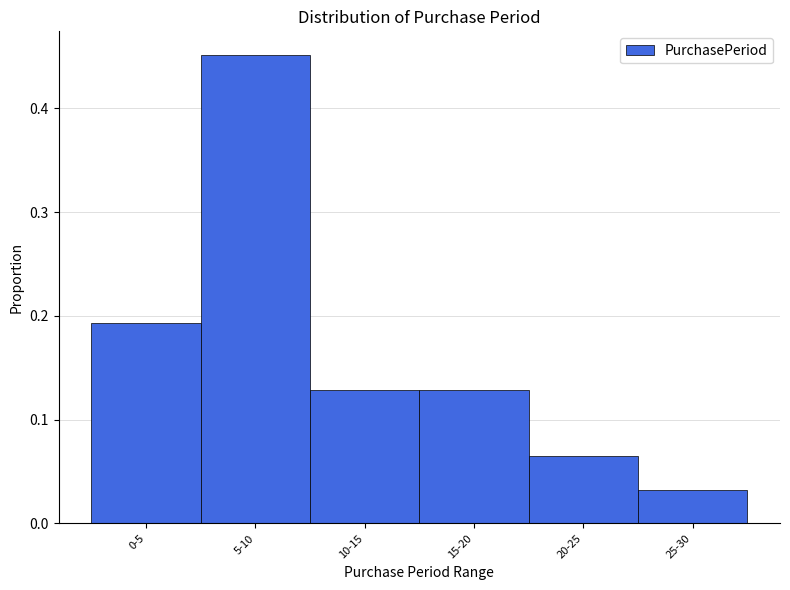

What is the label of the 3rd bar from the left?

10-15